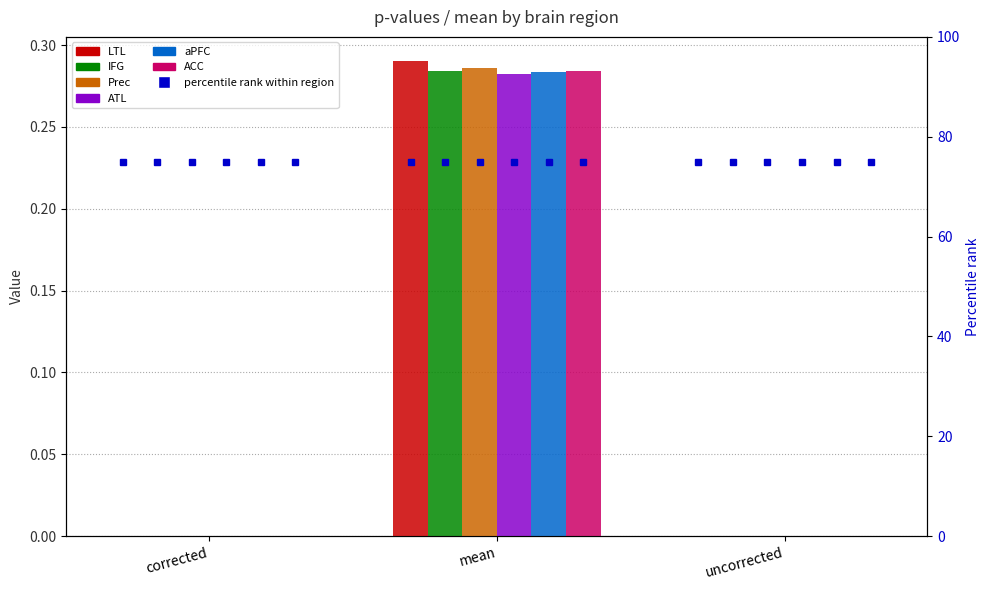

What is the label of the 3rd bar from the left?

uncorrected